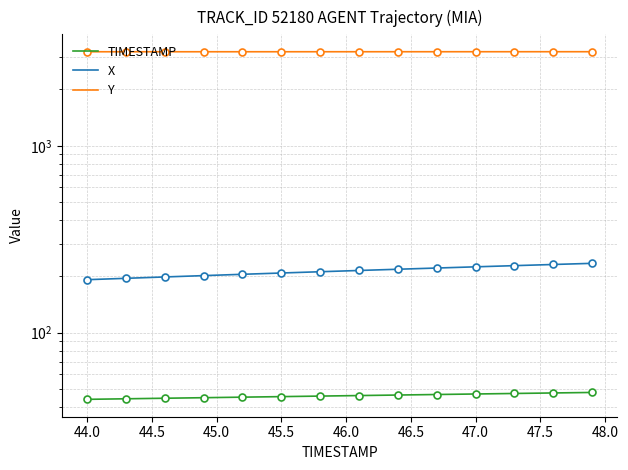

True or false: TIMESTAMP and X intersect in this chart.

False